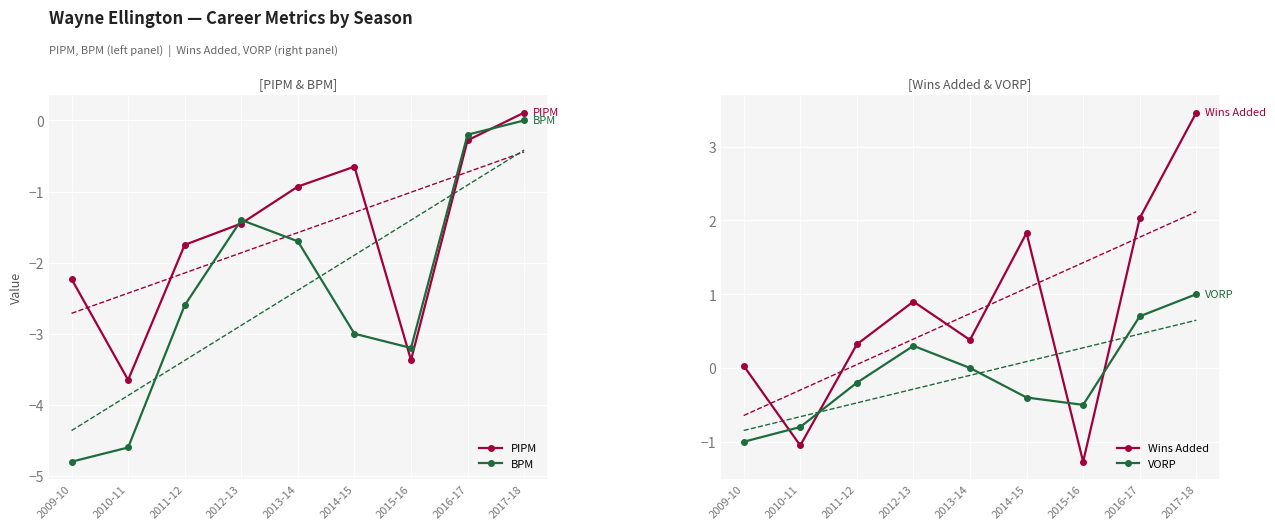

True or false: PIPM and VORP intersect in this chart.

False